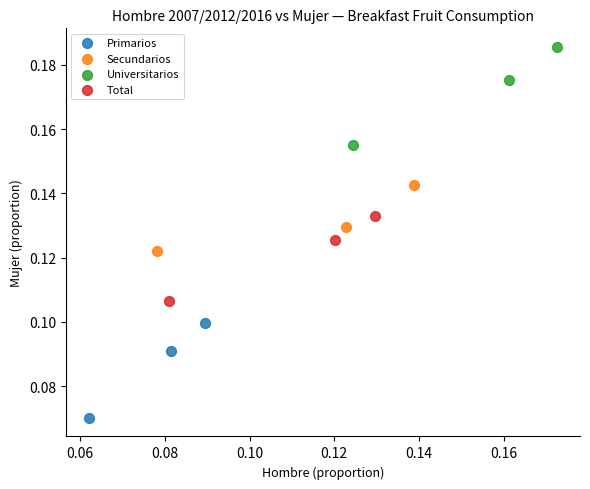

Which series reaches the minimum Y coordinate?

Primarios